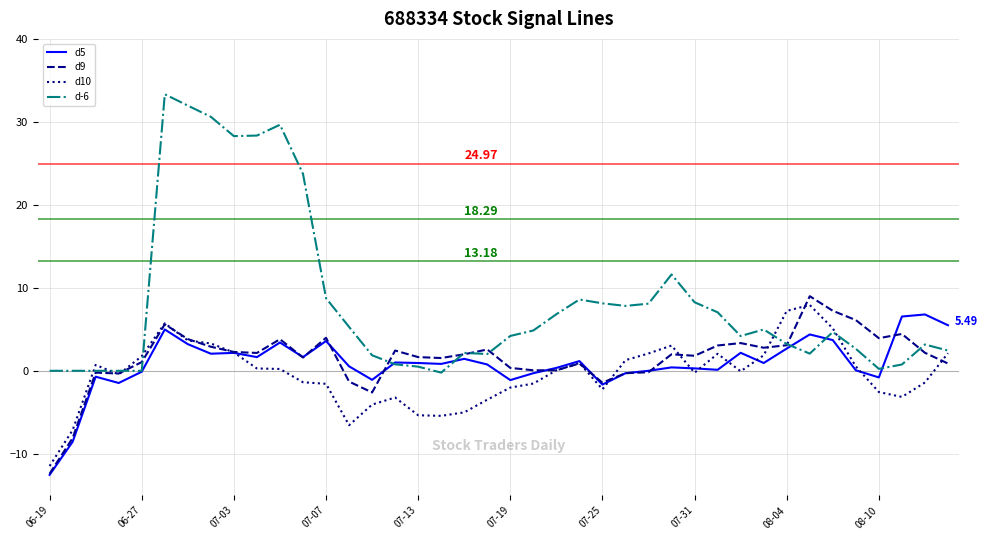

Which series has the widest spread of values?

d-6